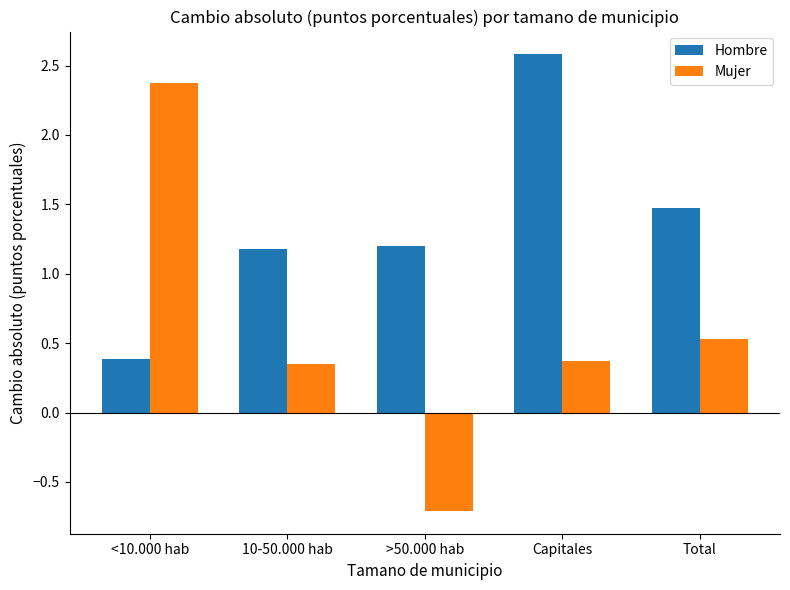

List the series in order of their peak value, lowest first.

Mujer, Hombre